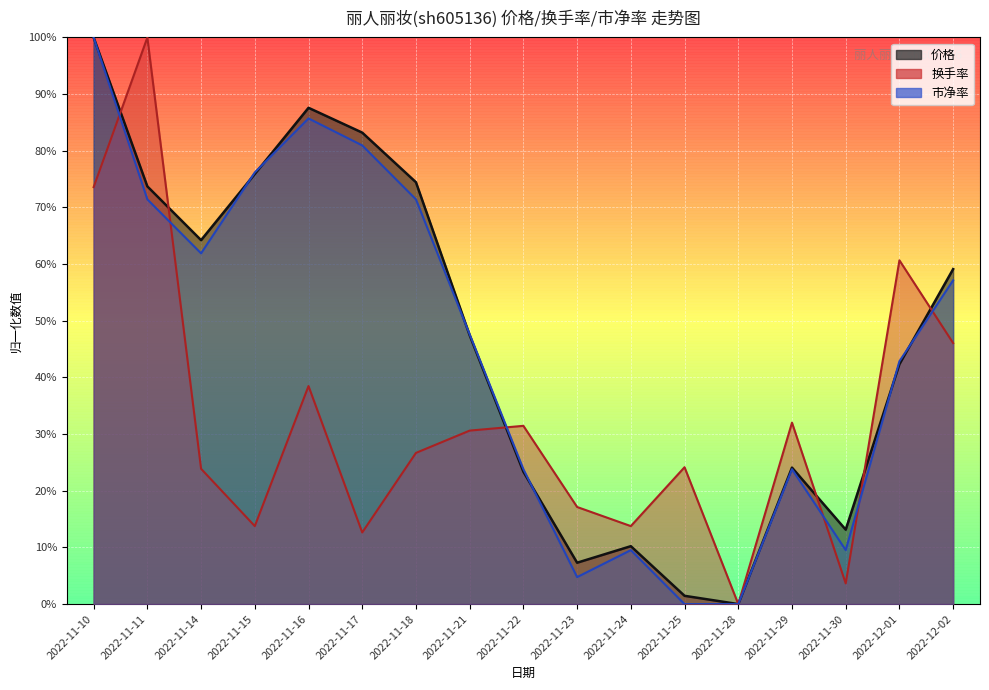

At which label is 换手率 closest to 0?

2022-11-28